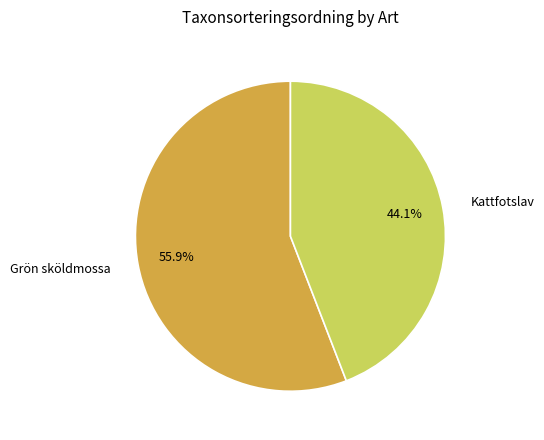

What is the largest slice in the pie chart?

Grön sköldmossa